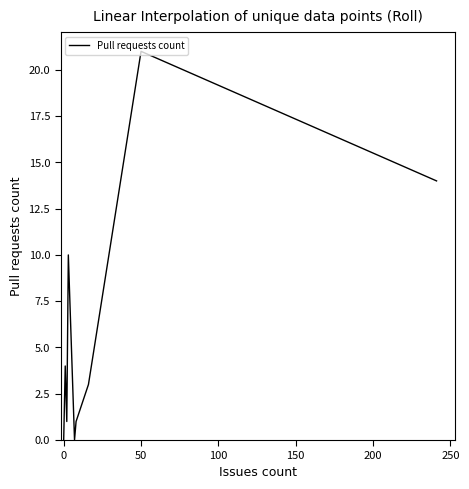

The chart shows a value of 1 at 11. True or false?

False